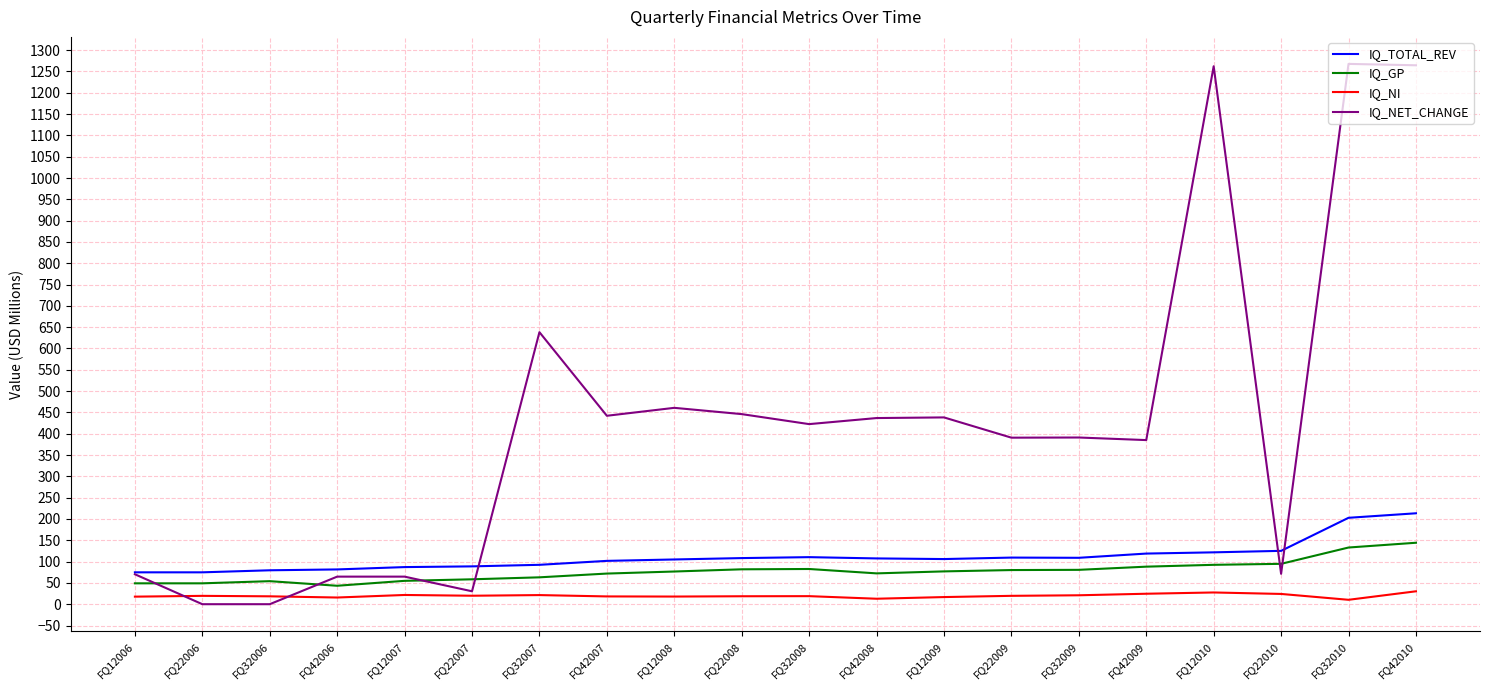

What is the lowest value of the IQ_NI series?

10.3